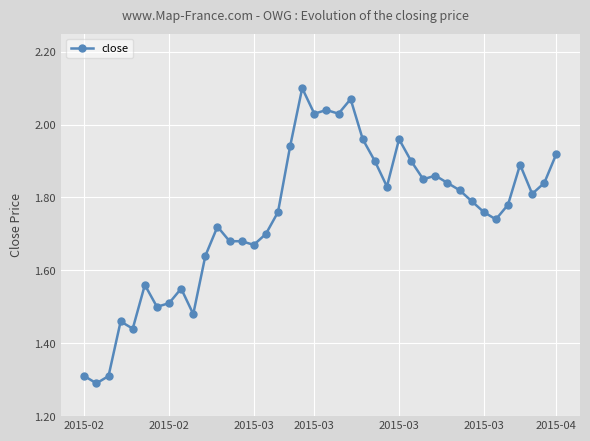

What is the minimum value shown in the chart?

1.3